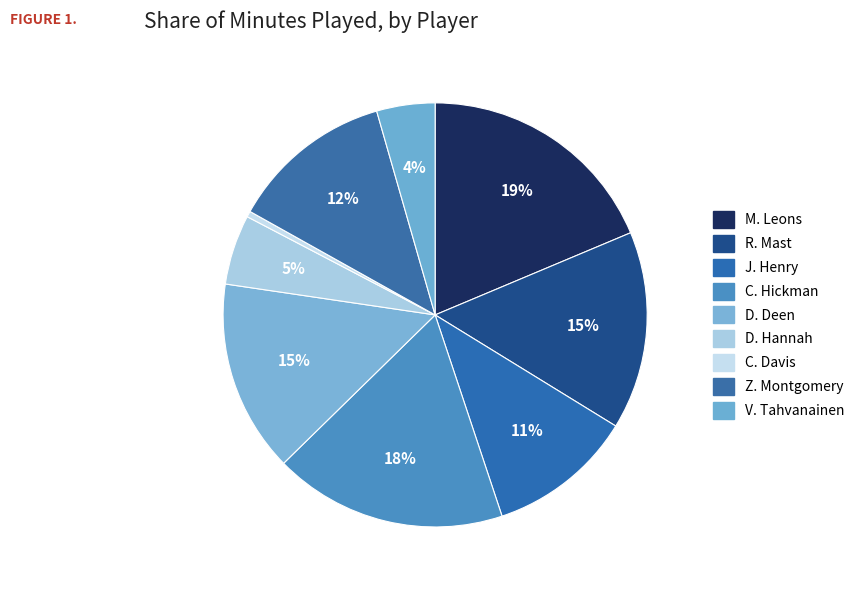

To the nearest percent, what is the average slice percentage?

11%